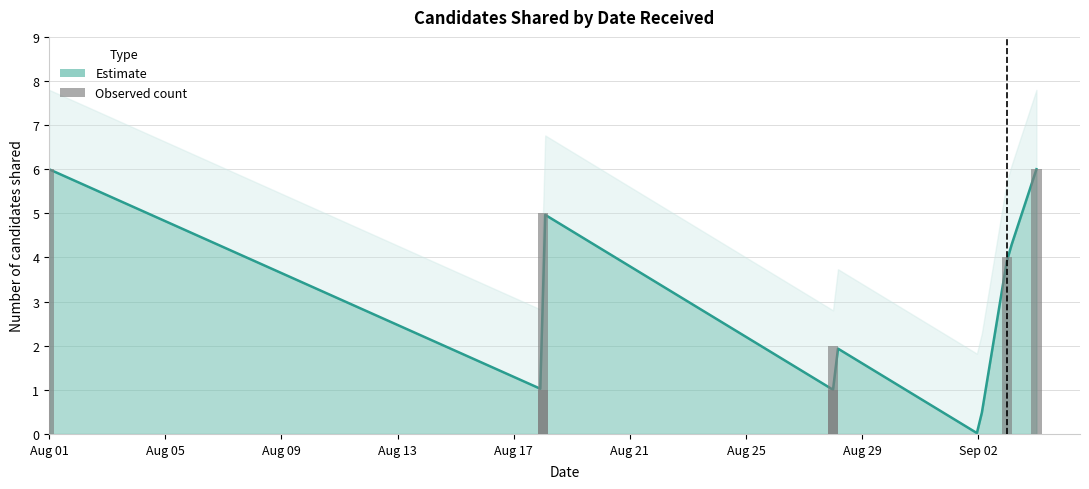

Rank the categories by value from lowest to highest.

2025-09-02, 2025-09-02, 2025-08-18, 2025-08-28, 2025-08-28, 2025-09-03, 2025-08-18, 2025-08-01, 2025-09-04